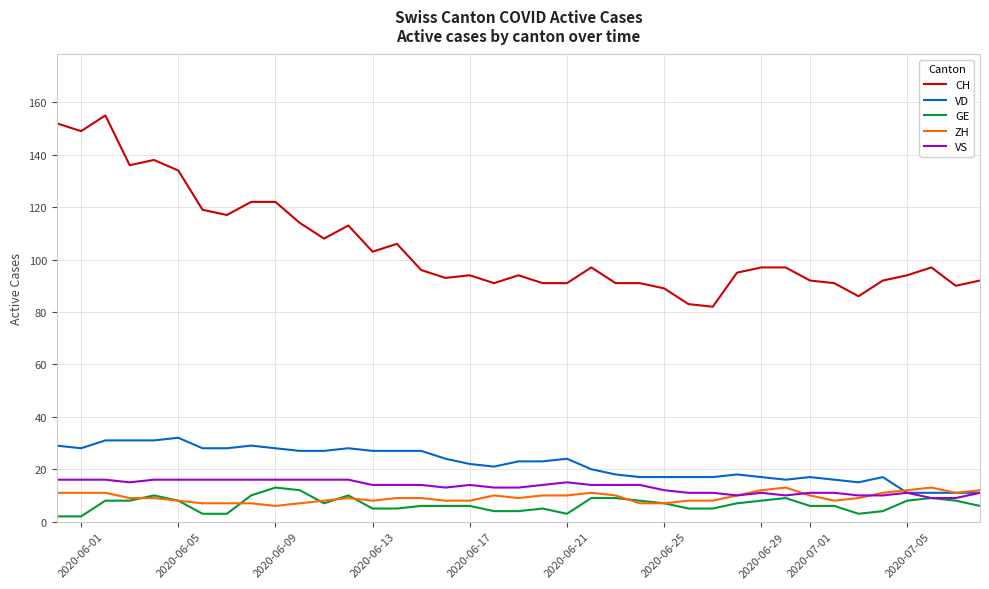

Which series has the largest total across all categories?

CH